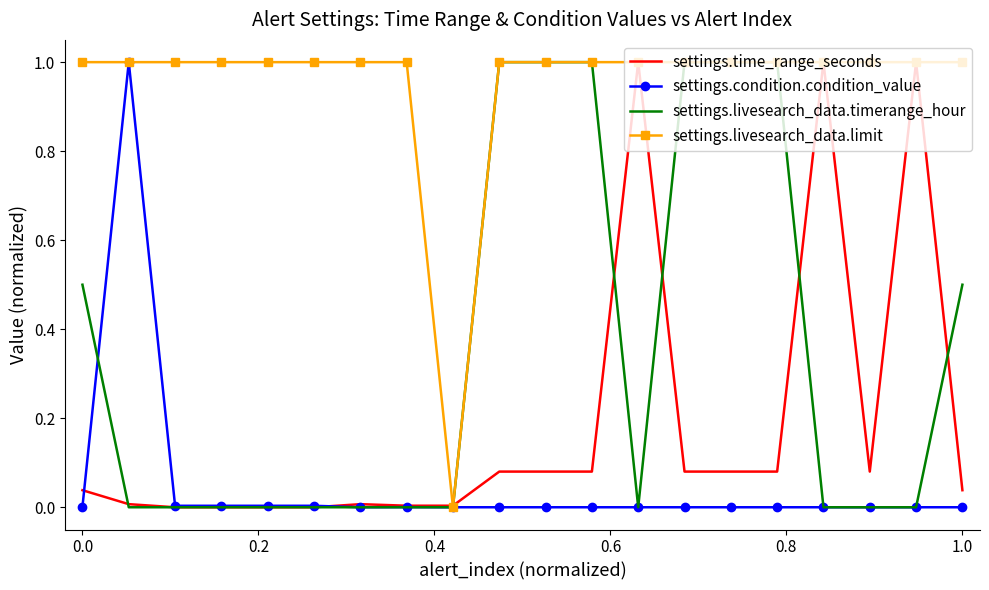

Which series has the largest total across all categories?

settings.livesearch_data.limit